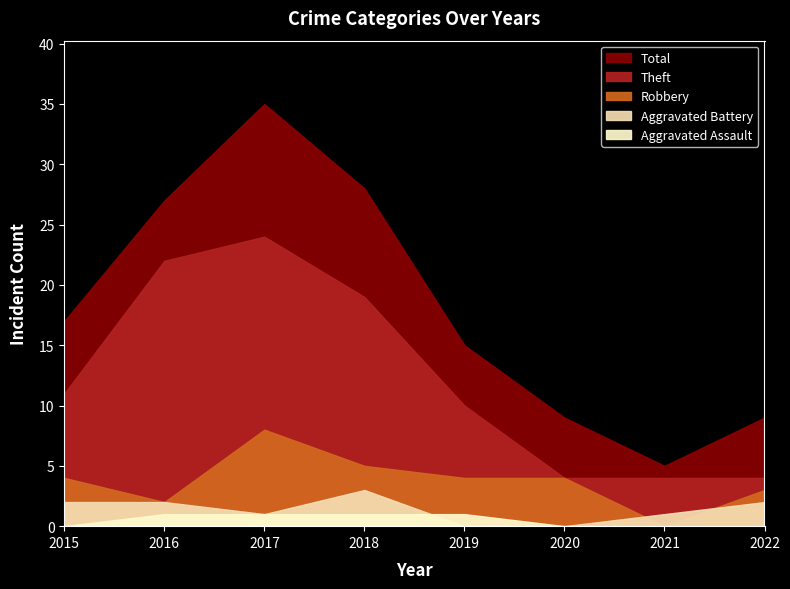

At which category is the sum across all series the highest?

2017